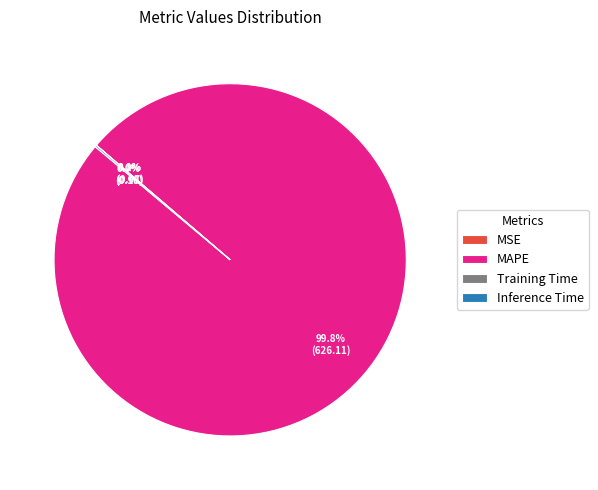

Does MAPE represent more than half of the total?

Yes